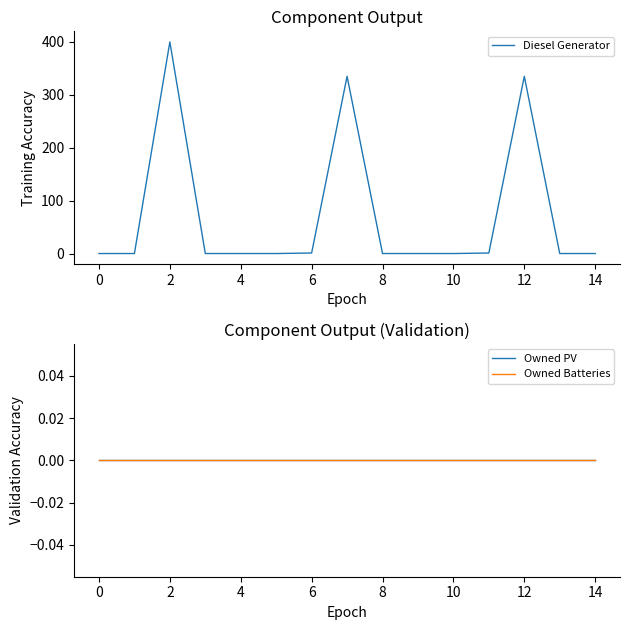

True or false: Owned PV and Diesel Generator cross at least once.

False